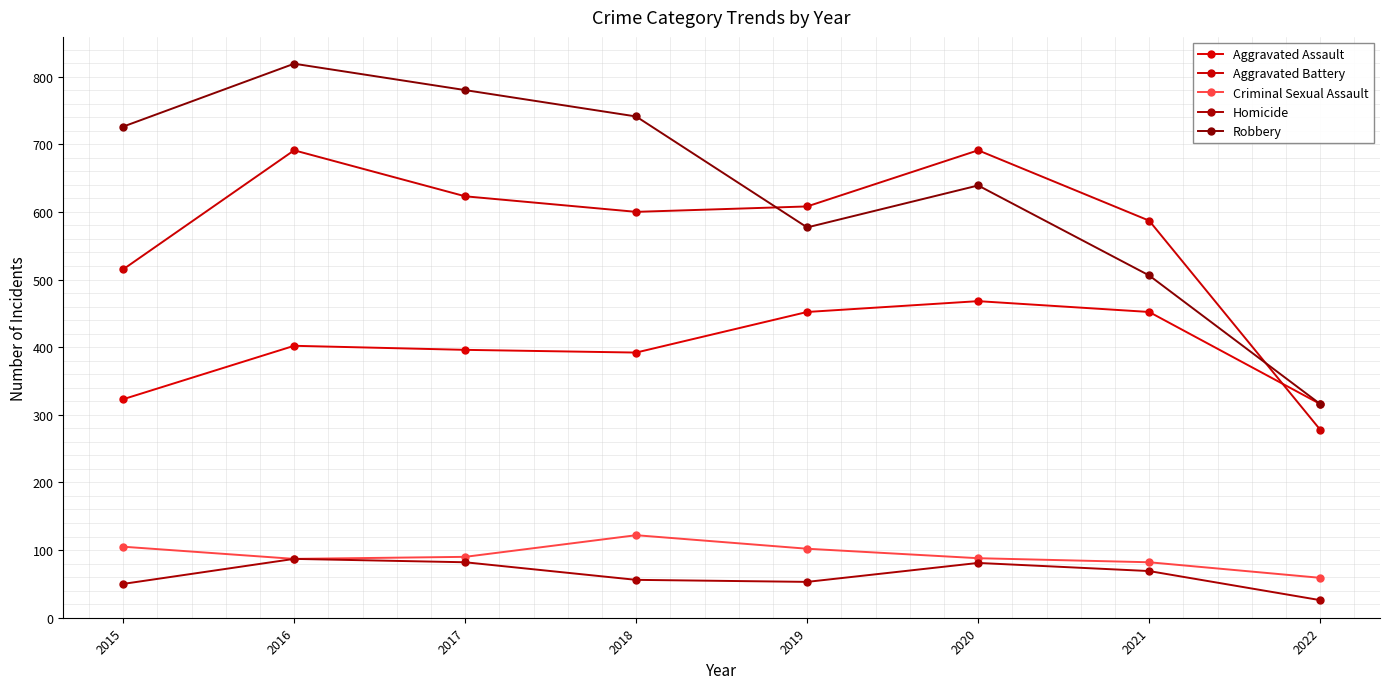

What is the value of the Criminal Sexual Assault point at the 2nd from the left?

87